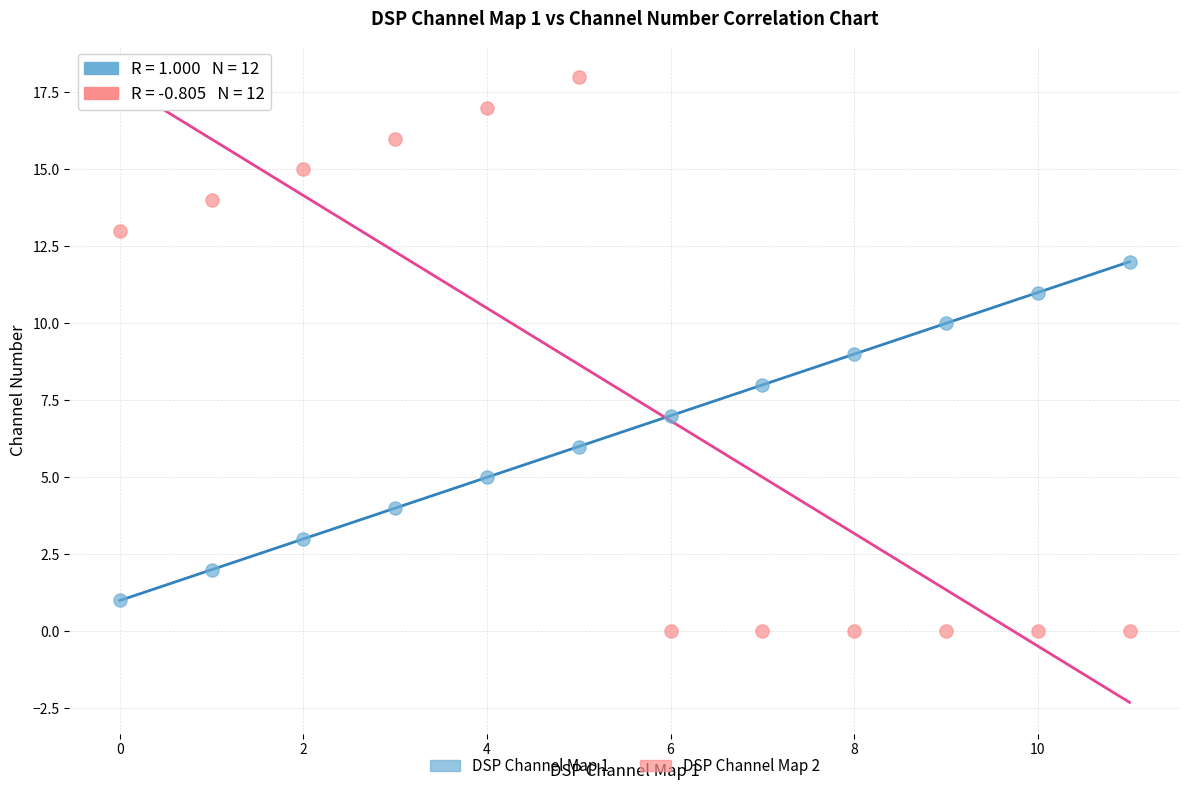

Across all data points, what is the range of Y values (max minus min)?

18